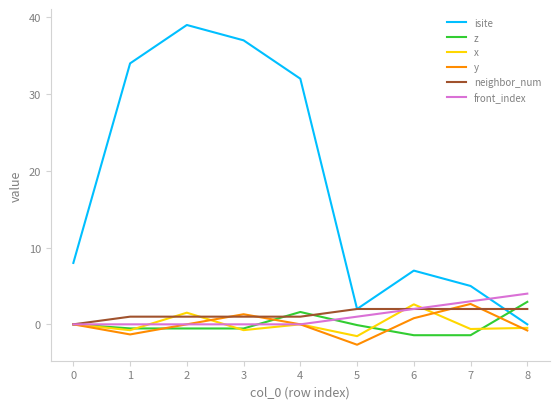

Which series has the largest total across all categories?

isite